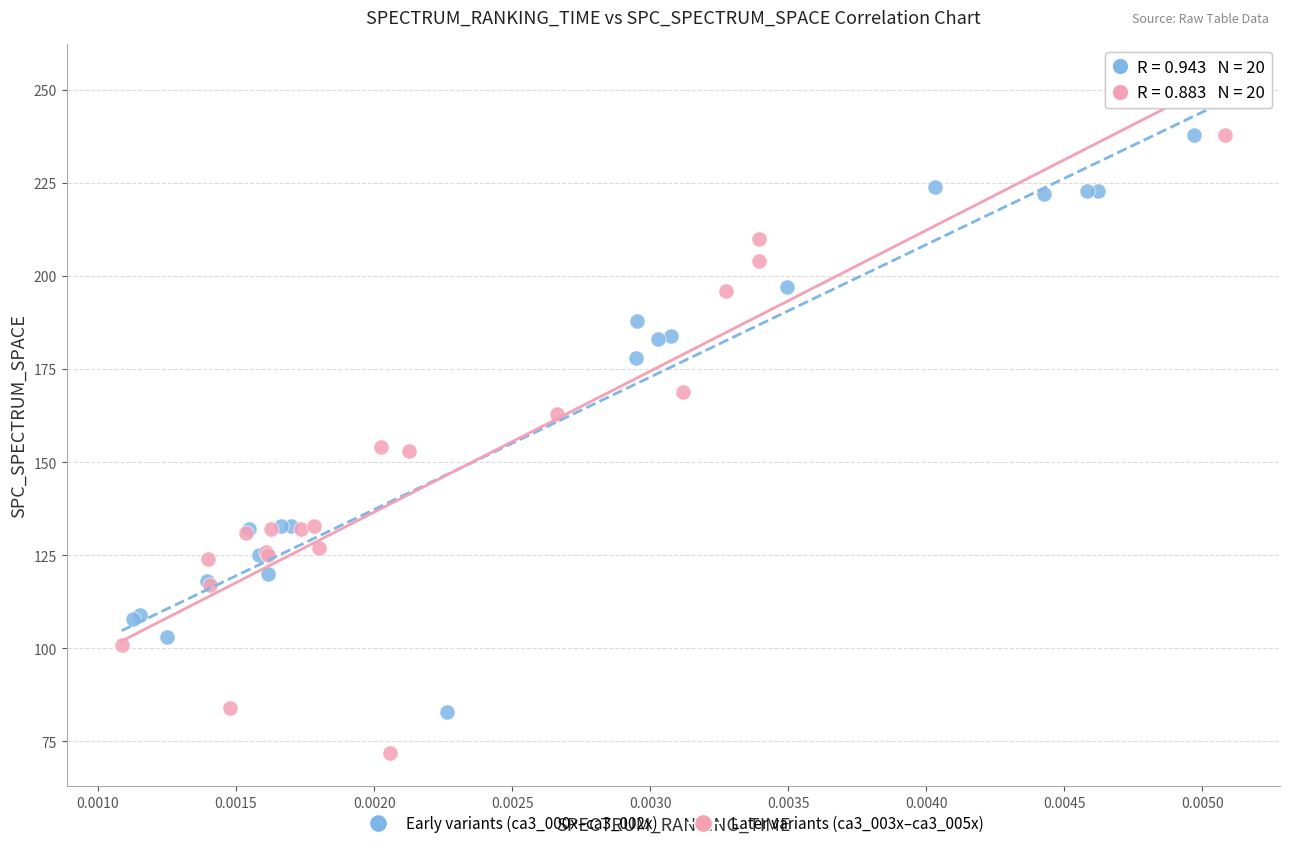

Which series contains the lowest Y value?

Later variants (ca3_003x–ca3_005x)